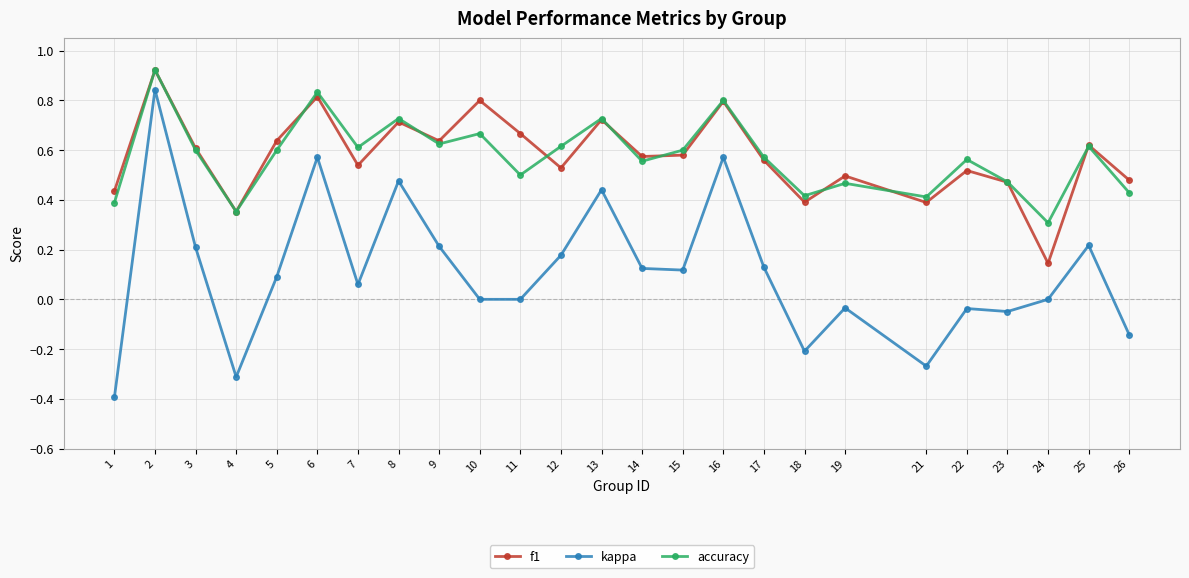

The accuracy series shows 0.3 at 2. True or false?

False